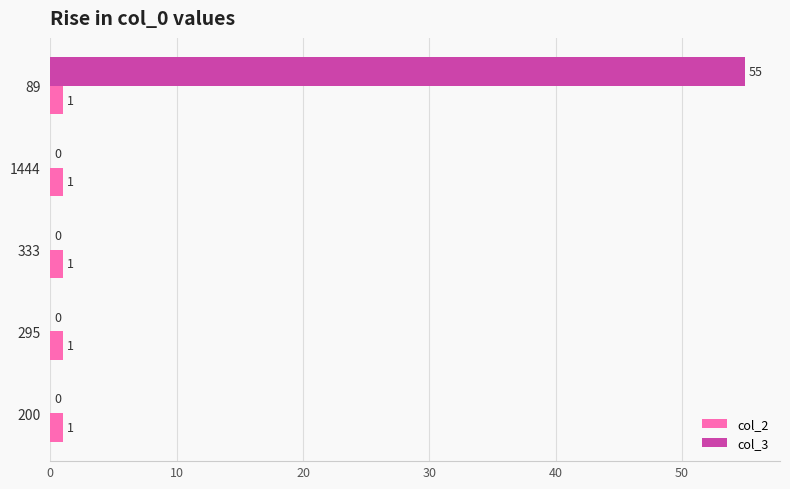

Which series has the largest total across all categories?

col_3